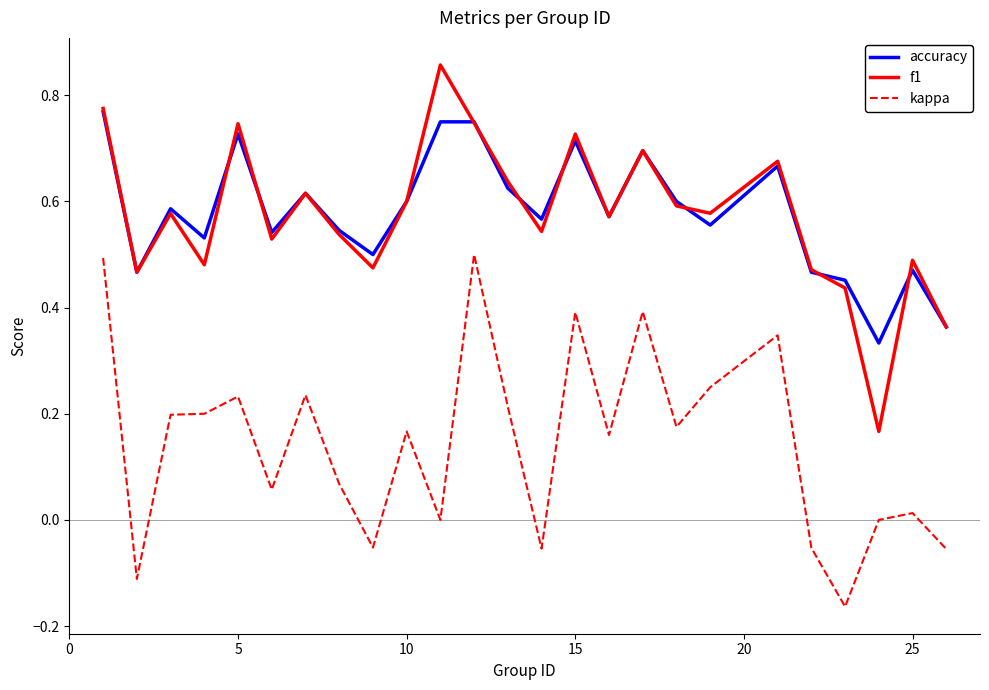

Rank the series by their maximum value, from highest to lowest.

f1, accuracy, kappa